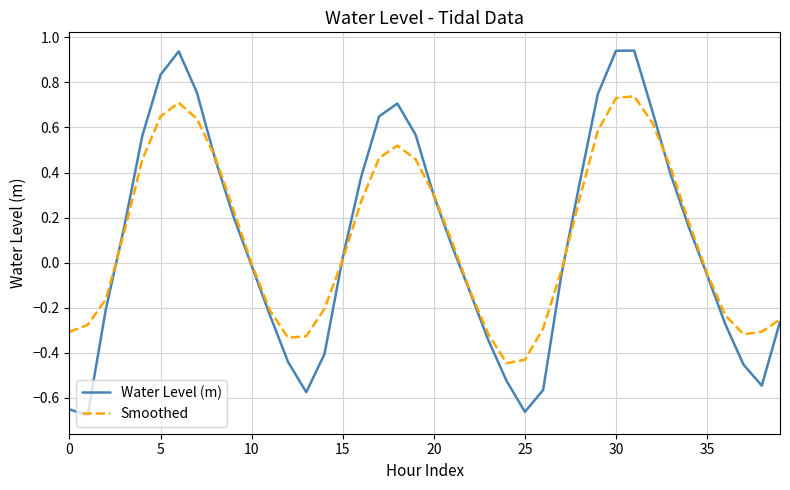

What are all the series names shown in the legend?

Water Level (m), Smoothed